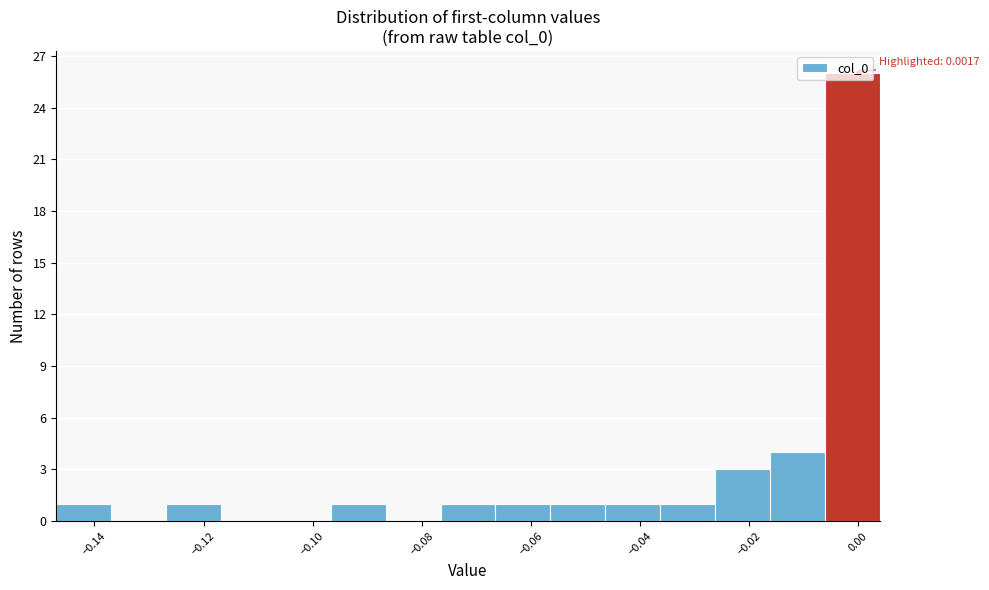

Over which range of the x-axis is the bar tallest?

-0.006 to 0.004